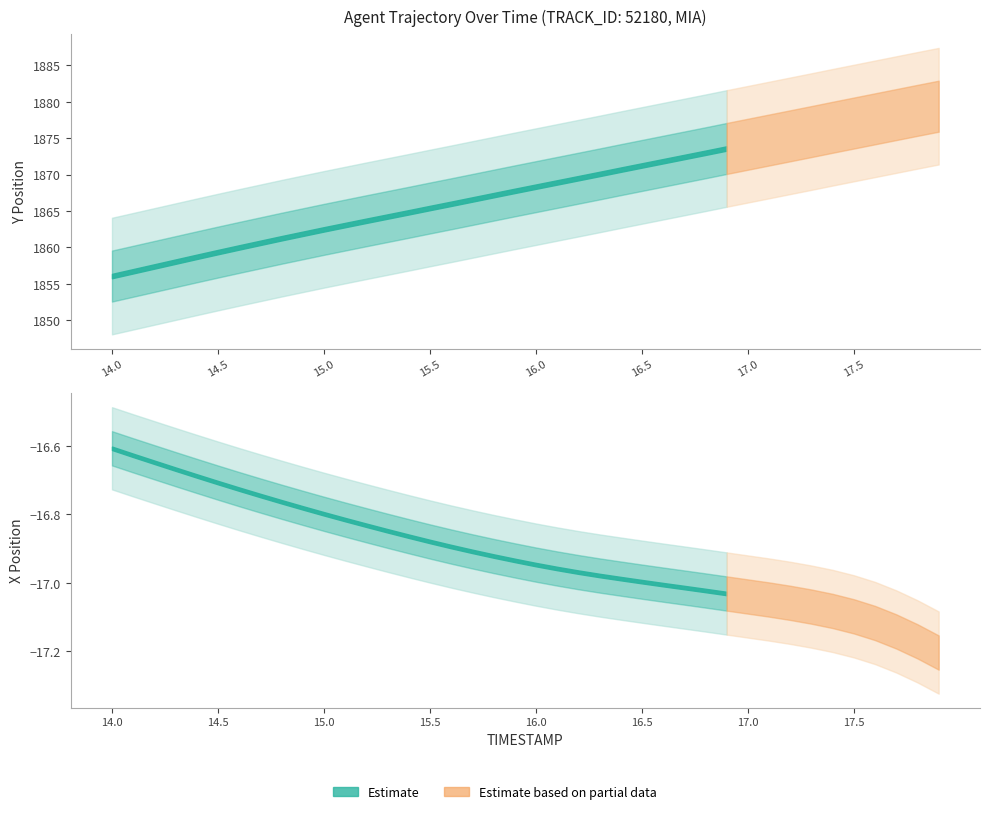

Reading left to right, transcribe all the data shown in this chart.

Y: 14.0=1856.1	14.1=1856.7	14.2=1857.4	14.3=1858.1	14.4=1858.7	14.5=1859.4	14.6=1860.0	14.7=1860.6	14.8=1861.3	14.9=1861.9	15.0=1862.5	15.1=1863.1	15.2=1863.7	15.3=1864.2	15.4=1864.8	15.5=1865.4	15.6=1866.0	15.7=1866.6	15.8=1867.2	15.9=1867.8	16.0=1868.3	16.1=1868.9	16.2=1869.5	16.3=1870.1	16.4=1870.7	16.5=1871.3	16.6=1871.8	16.7=1872.4	16.8=1873.0	16.9=1873.6	17.0=1874.2	17.1=1874.8	17.2=1875.3	17.3=1875.9	17.4=1876.5	17.5=1877.1	17.6=1877.7	17.7=1878.2	17.8=1878.8	17.9=1879.4
X: 14.0=-16.6	14.1=-16.6	14.2=-16.6	14.3=-16.7	14.4=-16.7	14.5=-16.7	14.6=-16.7	14.7=-16.7	14.8=-16.8	14.9=-16.8	15.0=-16.8	15.1=-16.8	15.2=-16.8	15.3=-16.8	15.4=-16.9	15.5=-16.9	15.6=-16.9	15.7=-16.9	15.8=-16.9	15.9=-16.9	16.0=-16.9	16.1=-17.0	16.2=-17.0	16.3=-17.0	16.4=-17.0	16.5=-17.0	16.6=-17.0	16.7=-17.0	16.8=-17.0	16.9=-17.0	17.0=-17.0	17.1=-17.0	17.2=-17.1	17.3=-17.1	17.4=-17.1	17.5=-17.1	17.6=-17.1	17.7=-17.1	17.8=-17.2	17.9=-17.2